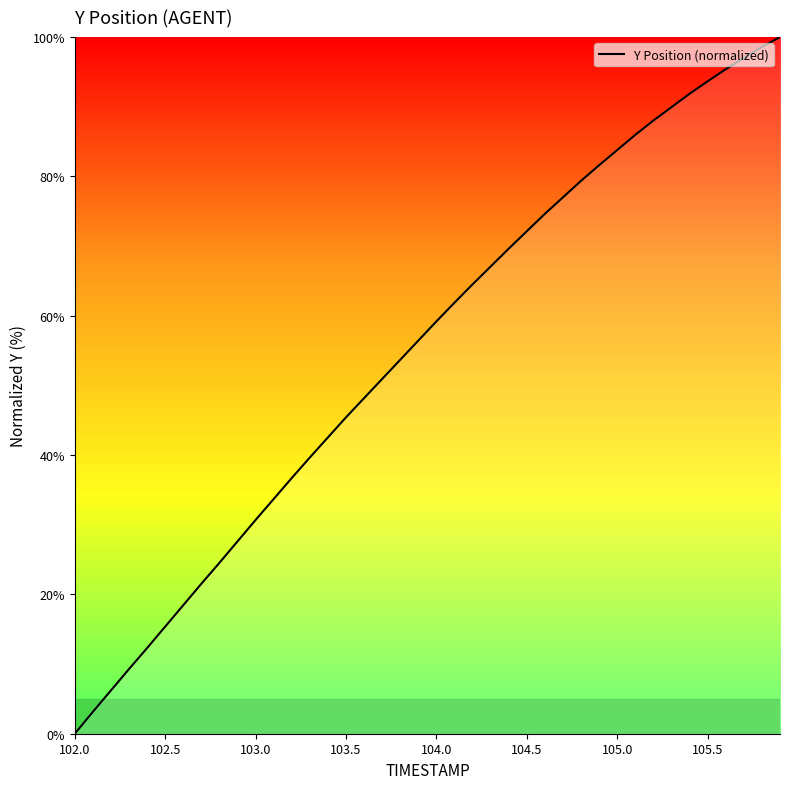

How many lines are shown in the chart?

1